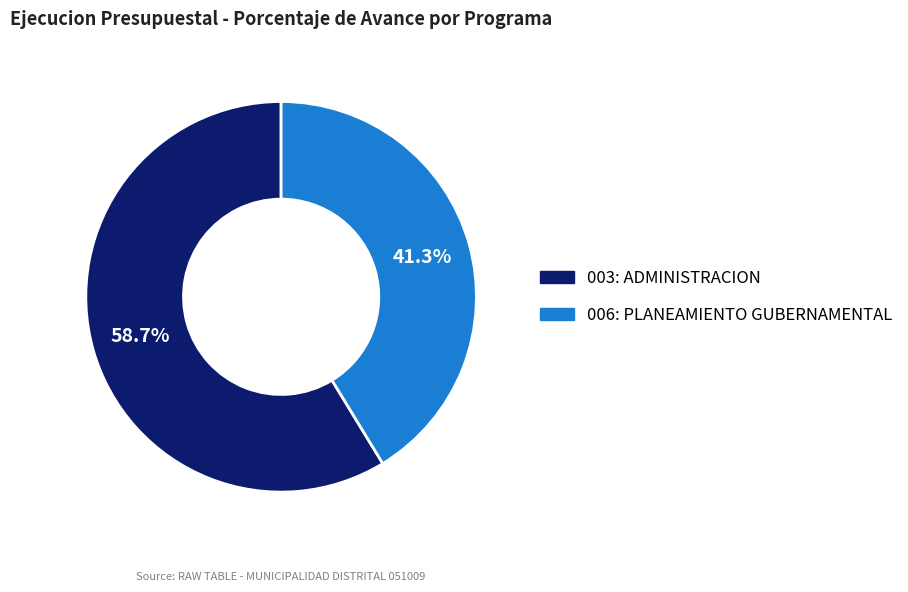

How many segments does this pie chart have?

2